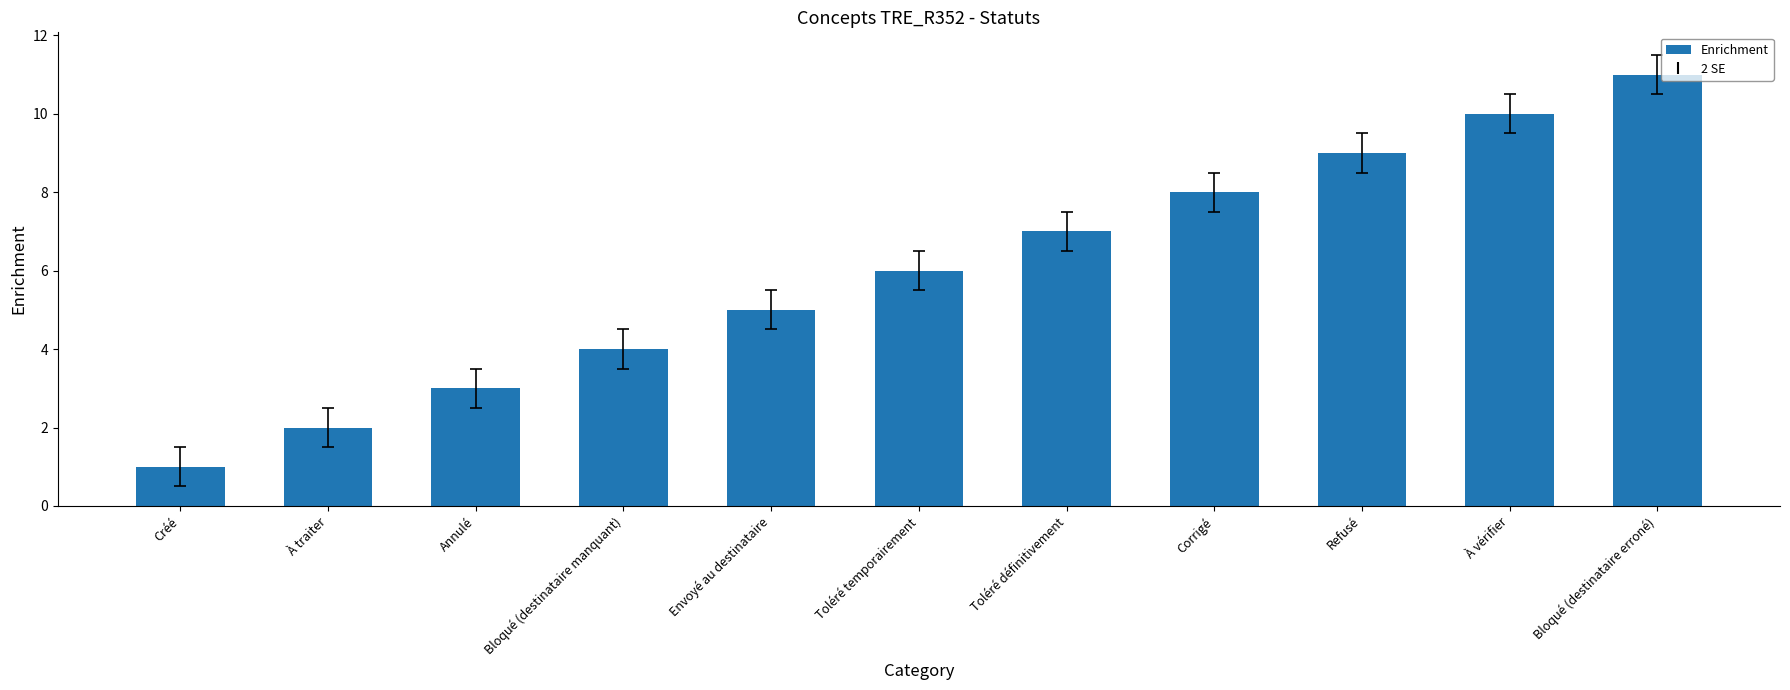

The value at Toléré temporairement is 6. True or false?

True